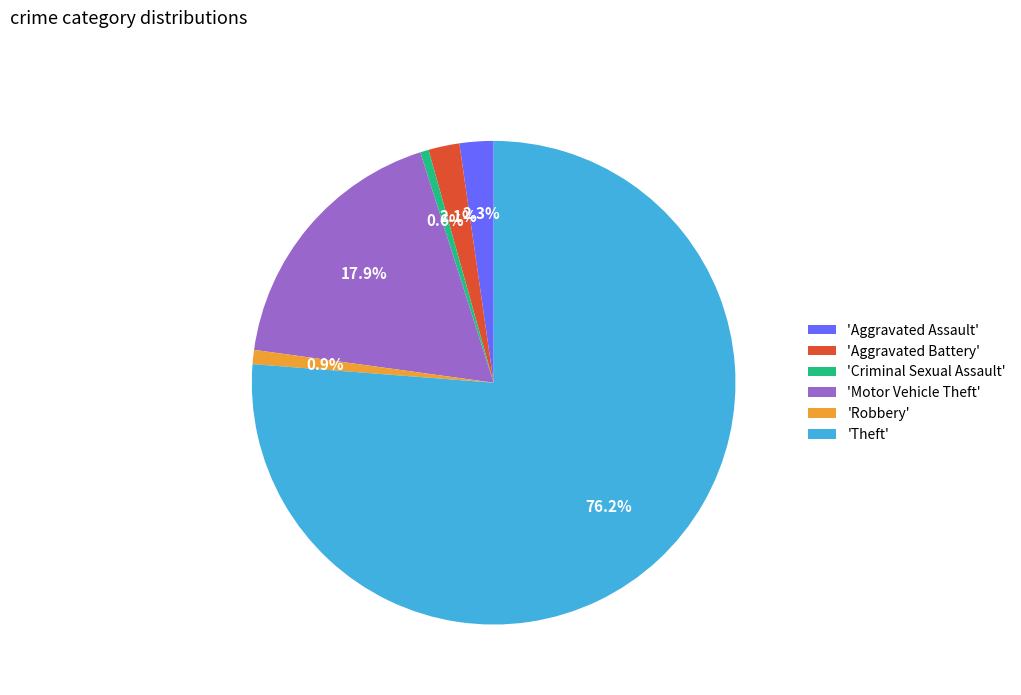

Do 'Robbery' and 'Motor Vehicle Theft' together represent more than half of the pie?

No